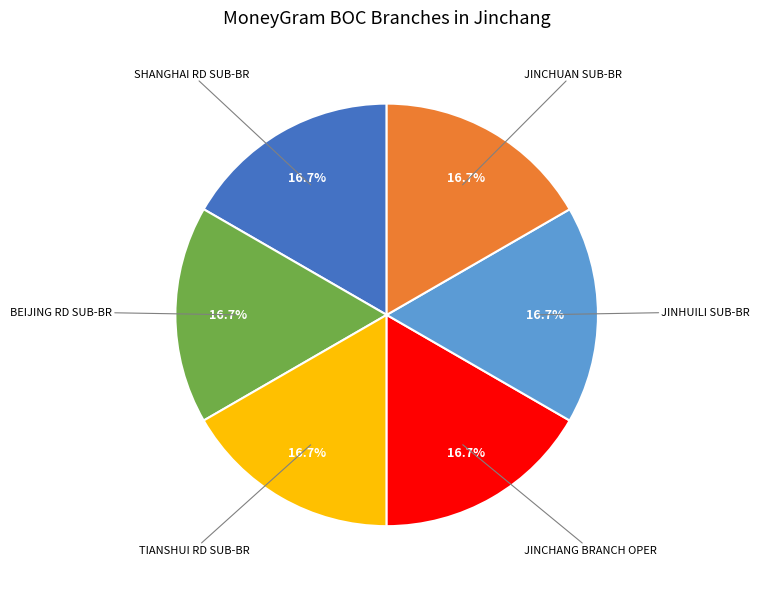

Is there a majority slice in this chart?

No